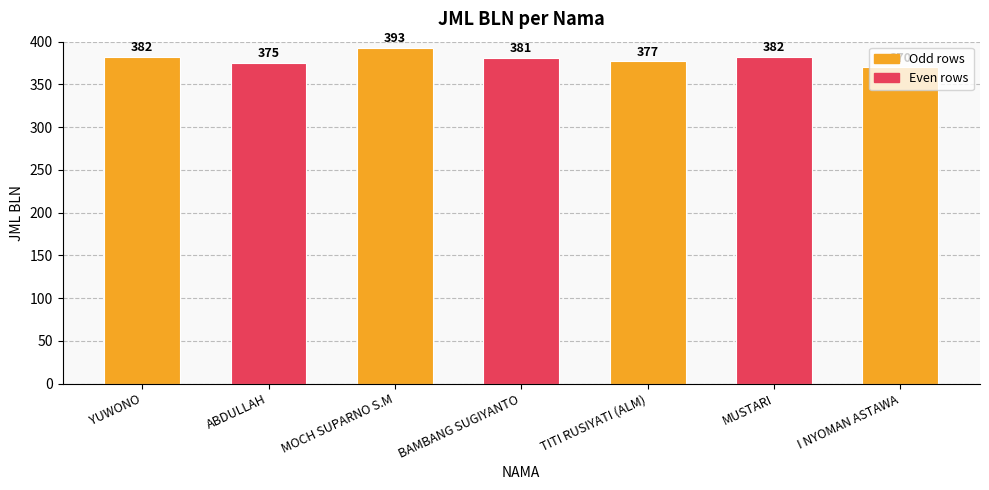

The chart shows a value of 375 at ABDULLAH. True or false?

True